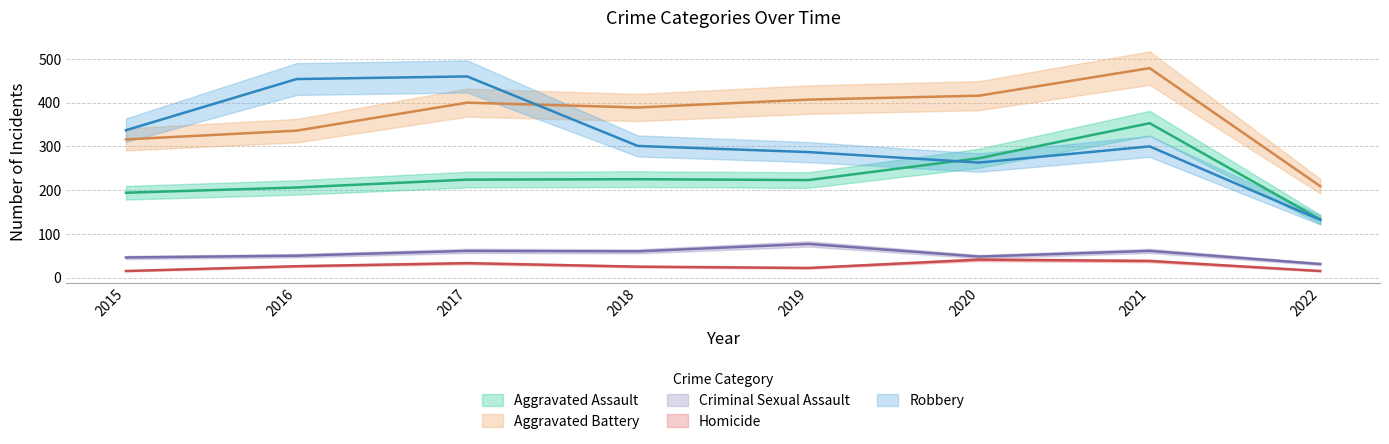

Between 2015 and 2017, which series saw the biggest shift?

Robbery